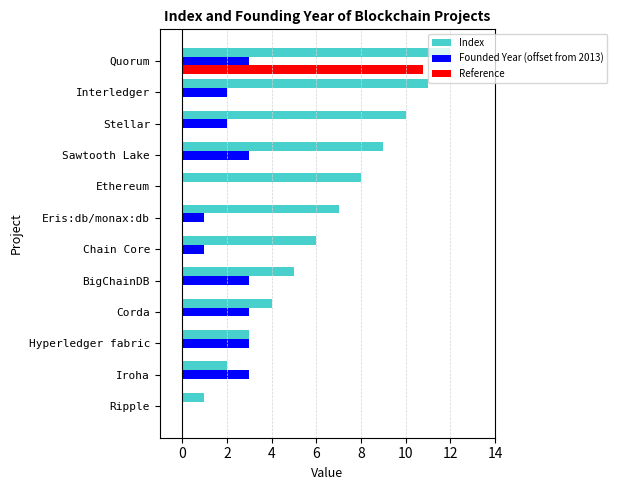

What is the sum of the Index values at Corda and Hyperledger fabric?

7.0